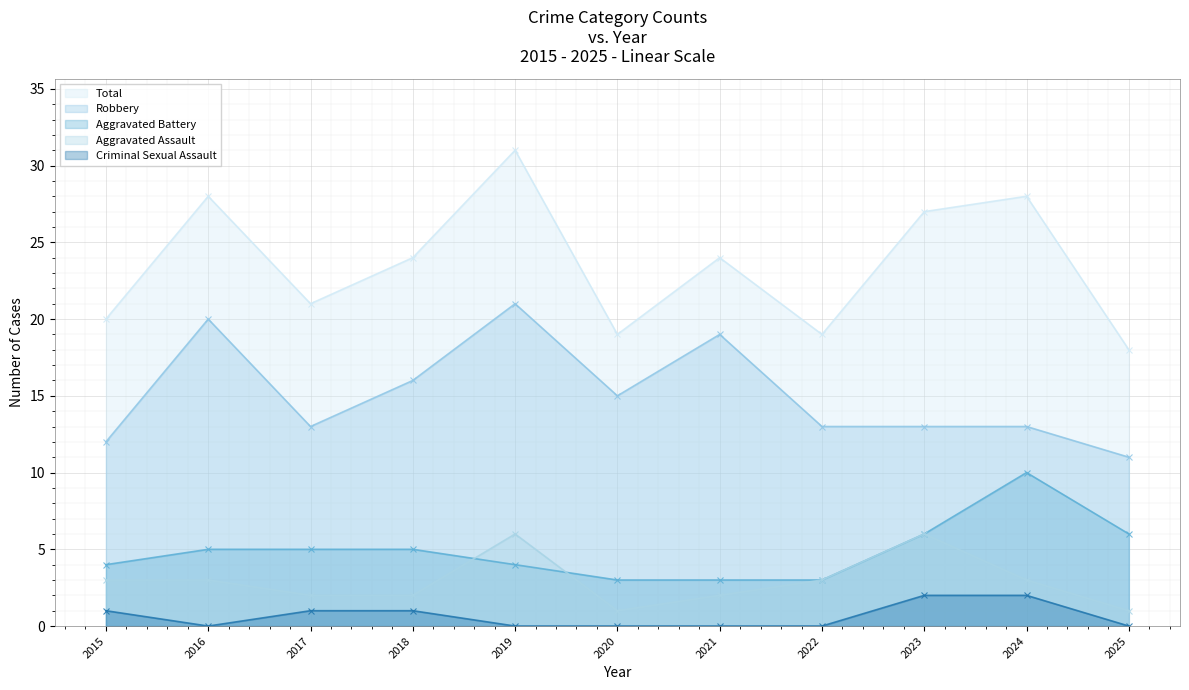

Which series has the largest range (max minus min)?

Total